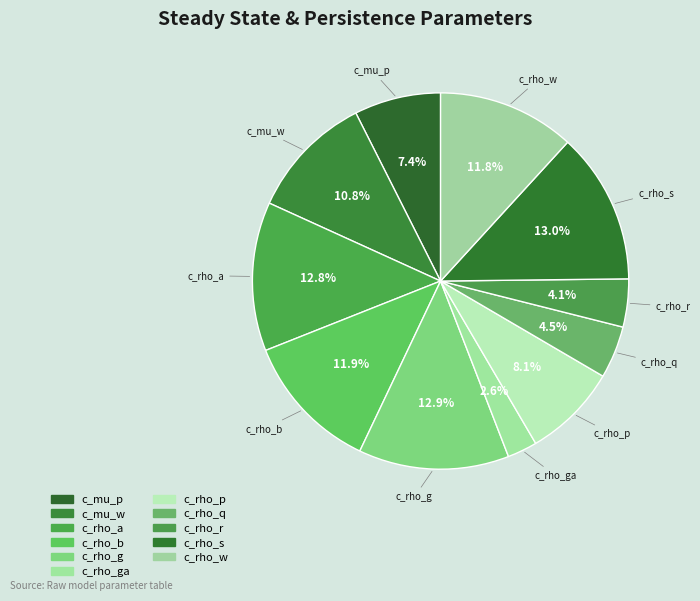

Rank the categories by value from lowest to highest.

c_rho_ga, c_rho_r, c_rho_q, c_mu_p, c_rho_p, c_mu_w, c_rho_w, c_rho_b, c_rho_a, c_rho_g, c_rho_s